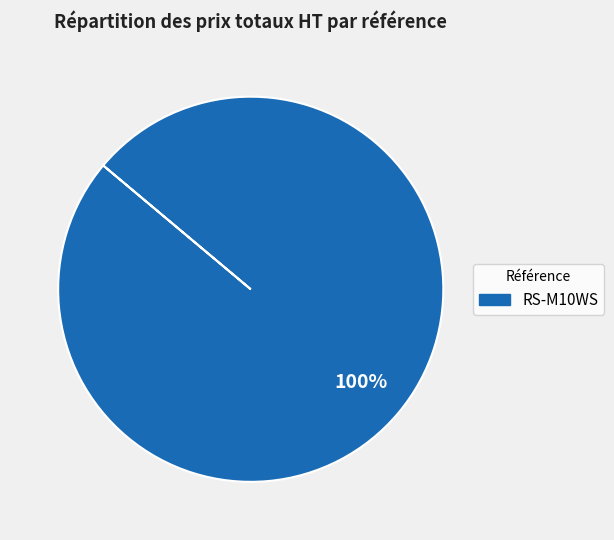

Does any single category account for the majority?

Yes